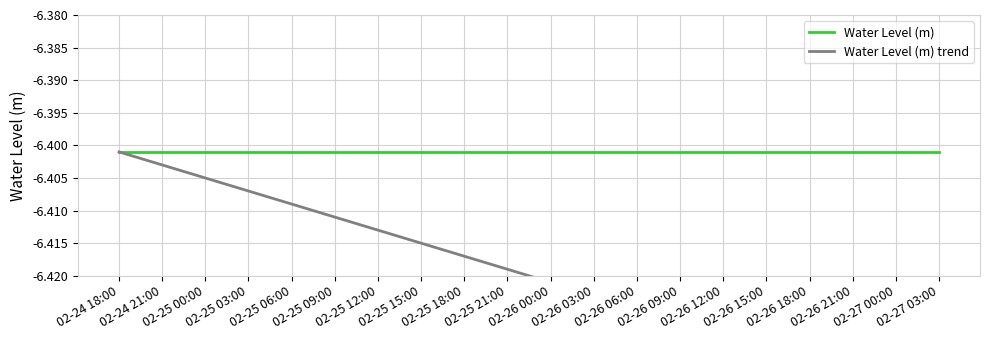

What is the sum of all Water Level (m) trend values?

-128.4